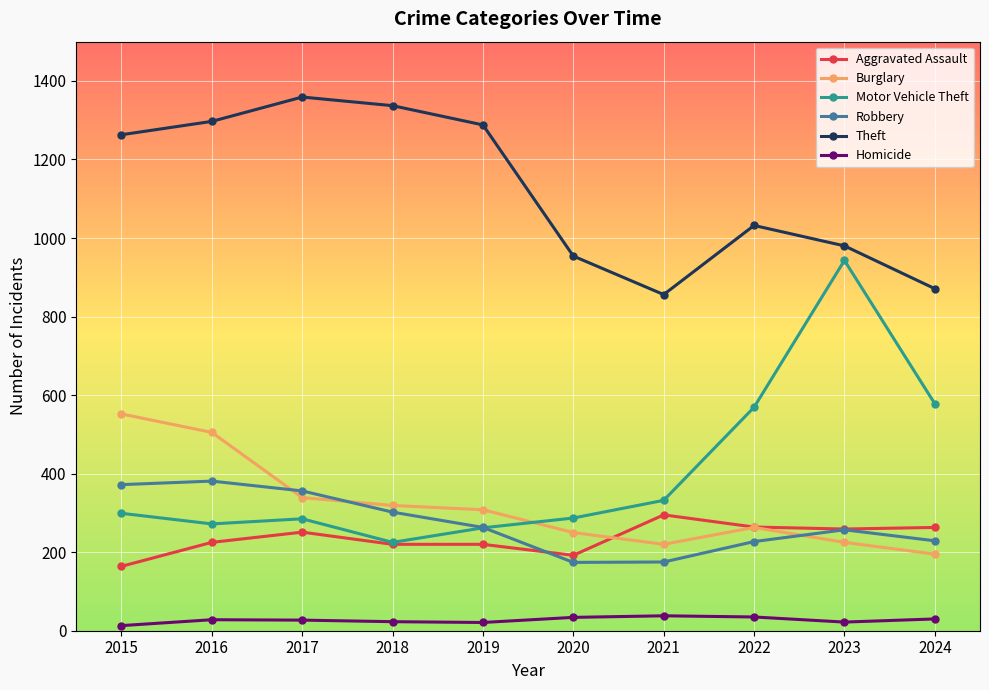

What is the smallest value displayed?

13